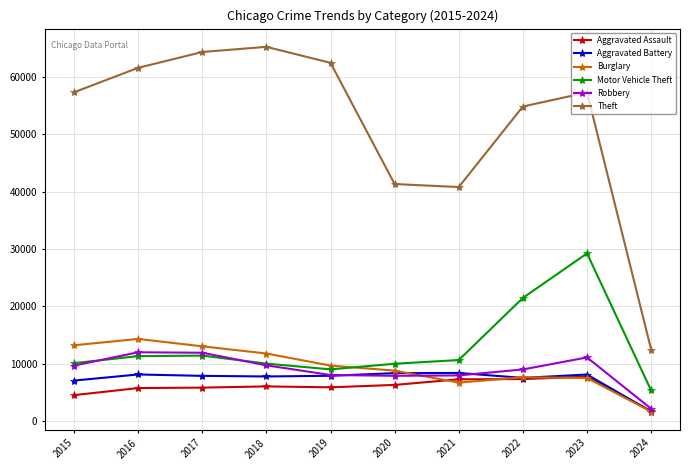

Which series has the largest total across all categories?

Theft